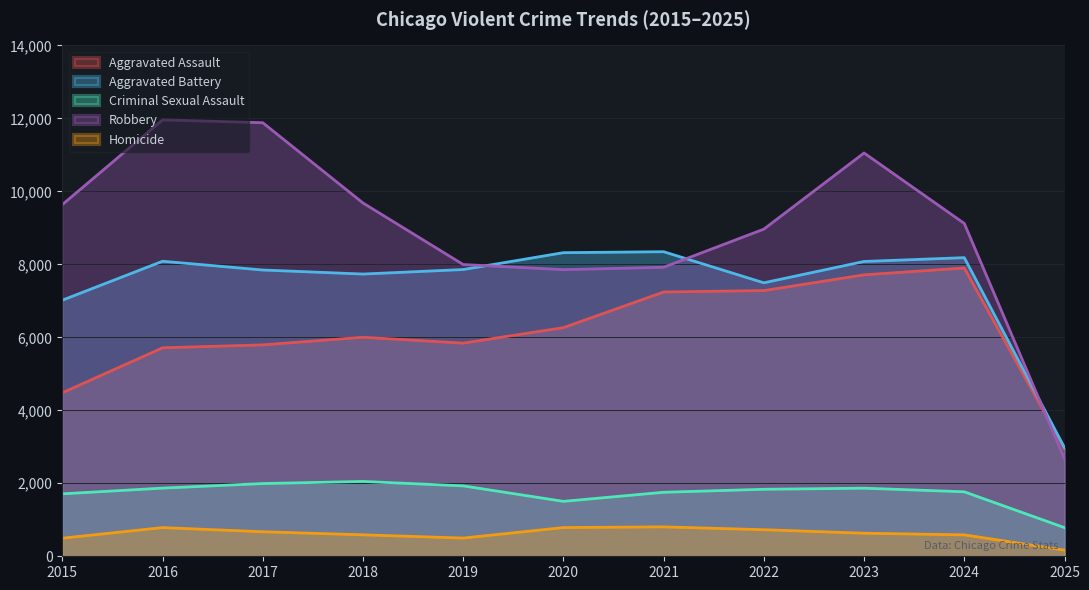

The value of Homicide at 2016 is 786. True or false?

True